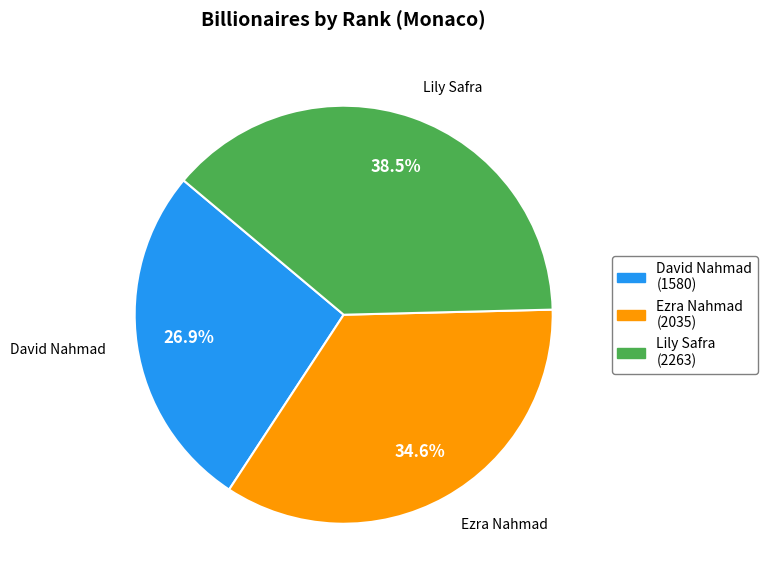

How much of the chart is everything except Lily Safra?

61.5%